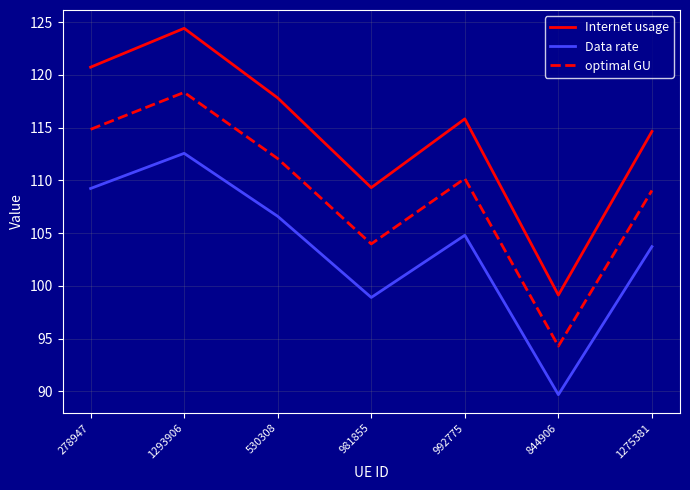

How many interior local peaks does the Data rate series have?

2